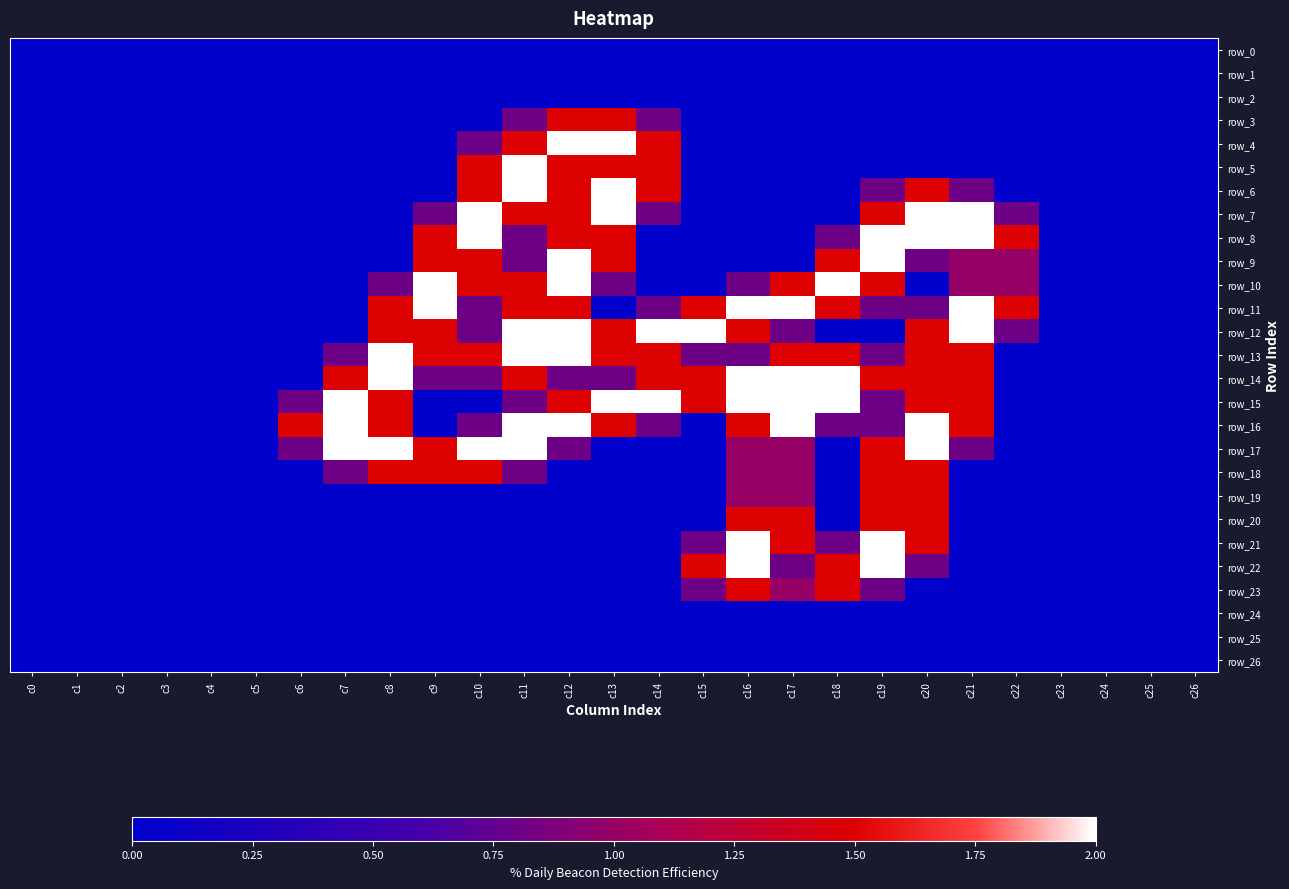

What is the maximum value for row_14?

2.0